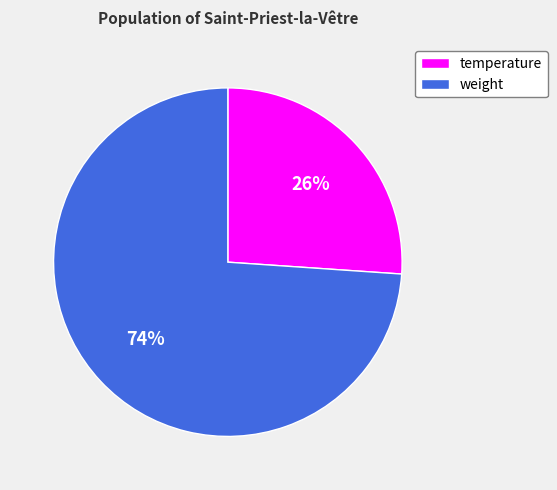

Which category has the biggest portion of the pie?

weight